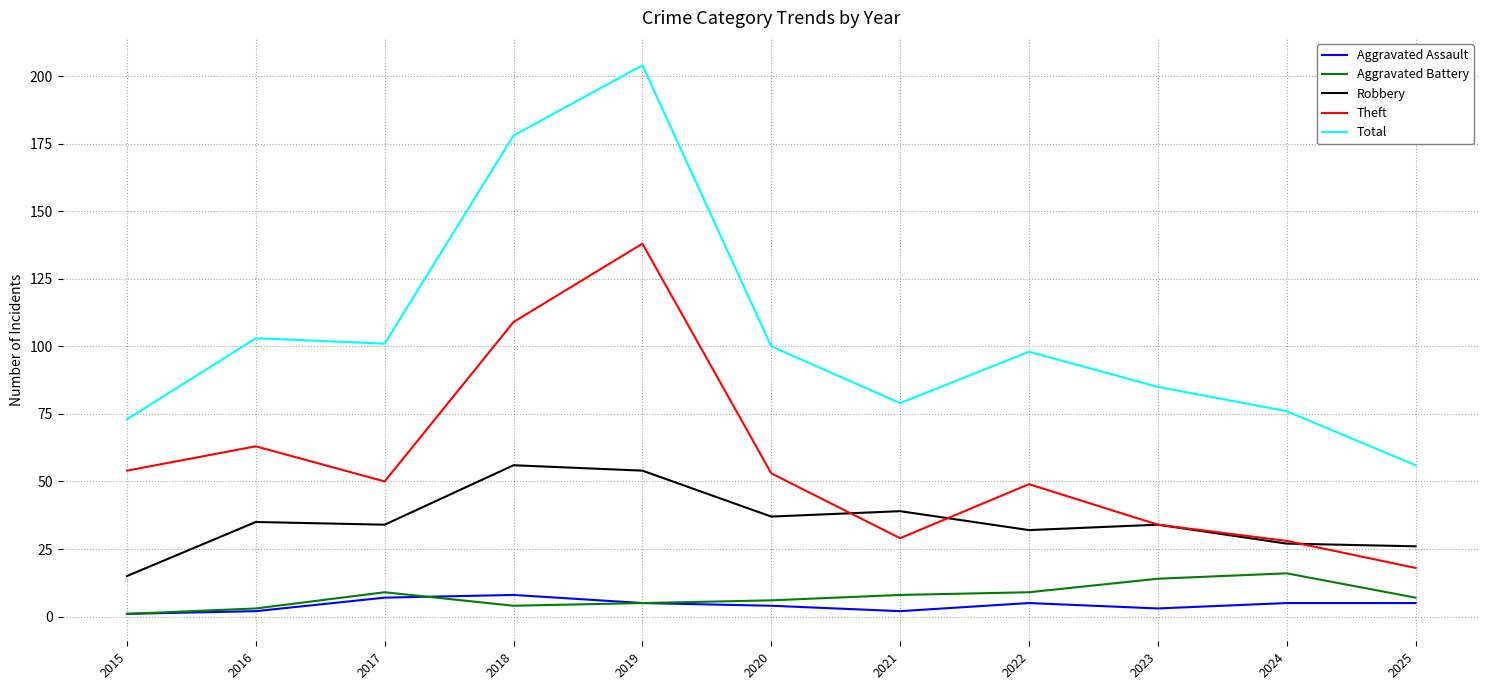

Reading left to right, transcribe all the data shown in this chart.

Aggravated Assault: 2015=1	2016=2	2017=7	2018=8	2019=5	2020=4	2021=2	2022=5	2023=3	2024=5	2025=5
Aggravated Battery: 2015=1	2016=3	2017=9	2018=4	2019=5	2020=6	2021=8	2022=9	2023=14	2024=16	2025=7
Robbery: 2015=15	2016=35	2017=34	2018=56	2019=54	2020=37	2021=39	2022=32	2023=34	2024=27	2025=26
Theft: 2015=54	2016=63	2017=50	2018=109	2019=138	2020=53	2021=29	2022=49	2023=34	2024=28	2025=18
Total: 2015=73	2016=103	2017=101	2018=178	2019=204	2020=100	2021=79	2022=98	2023=85	2024=76	2025=56